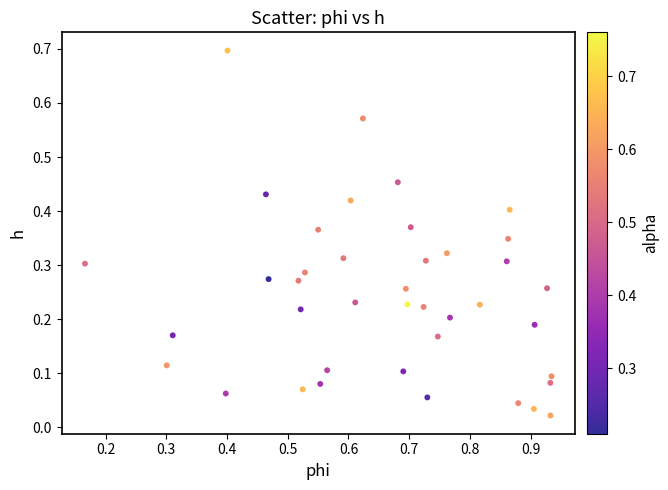

What is the range of X values (max minus min)?

0.8